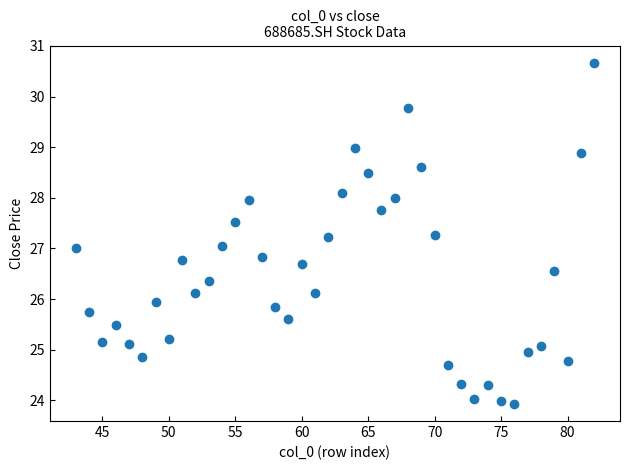

What is the range of X values (max minus min)?

39.0